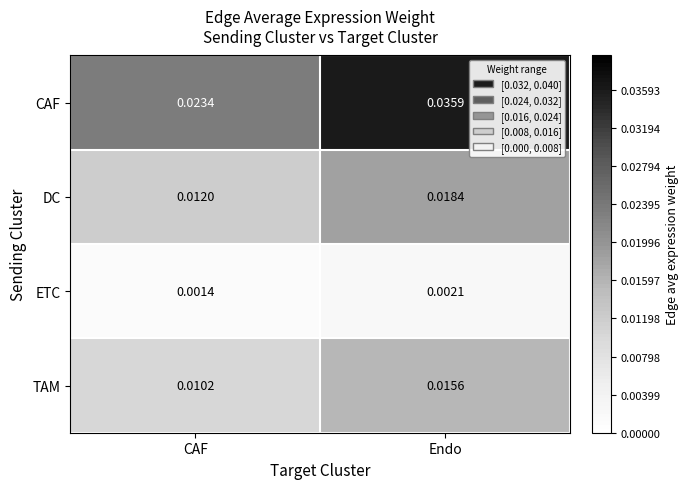

At which category does the chart reach its peak across all series?

Endo